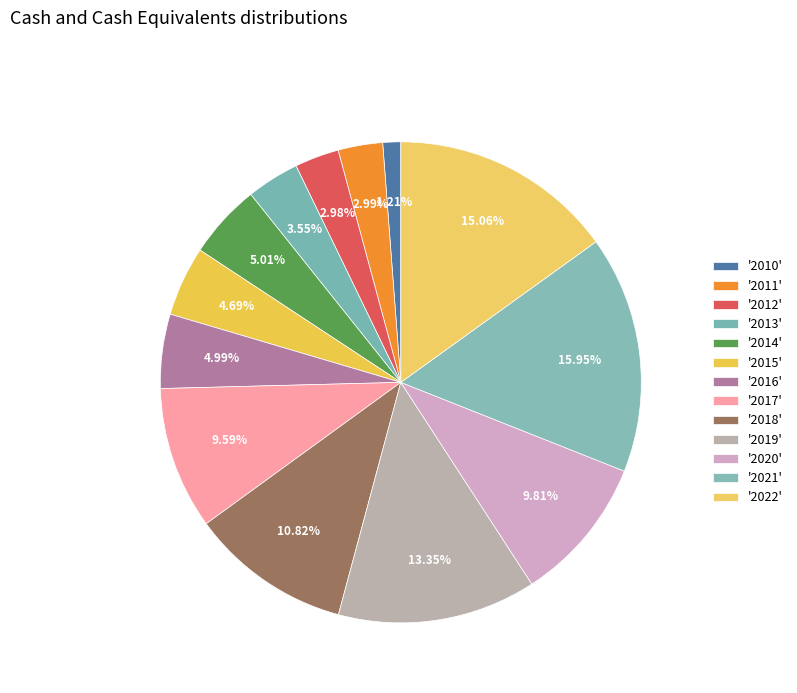

How many slices are in this pie chart?

13